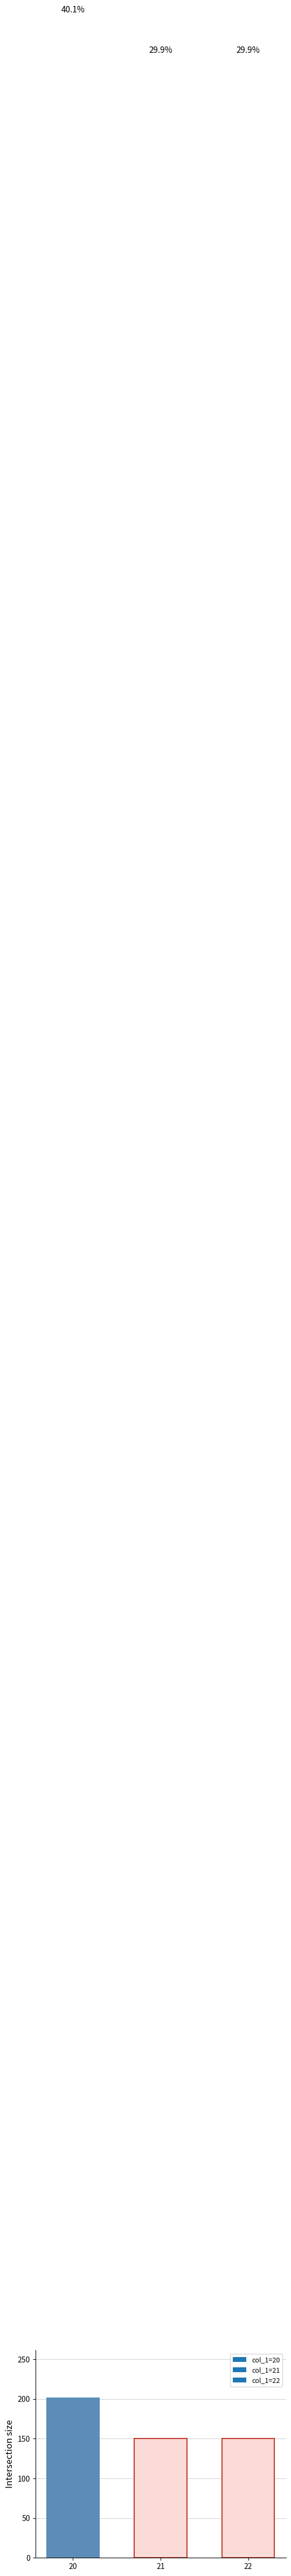

How many bars are there in total?

3